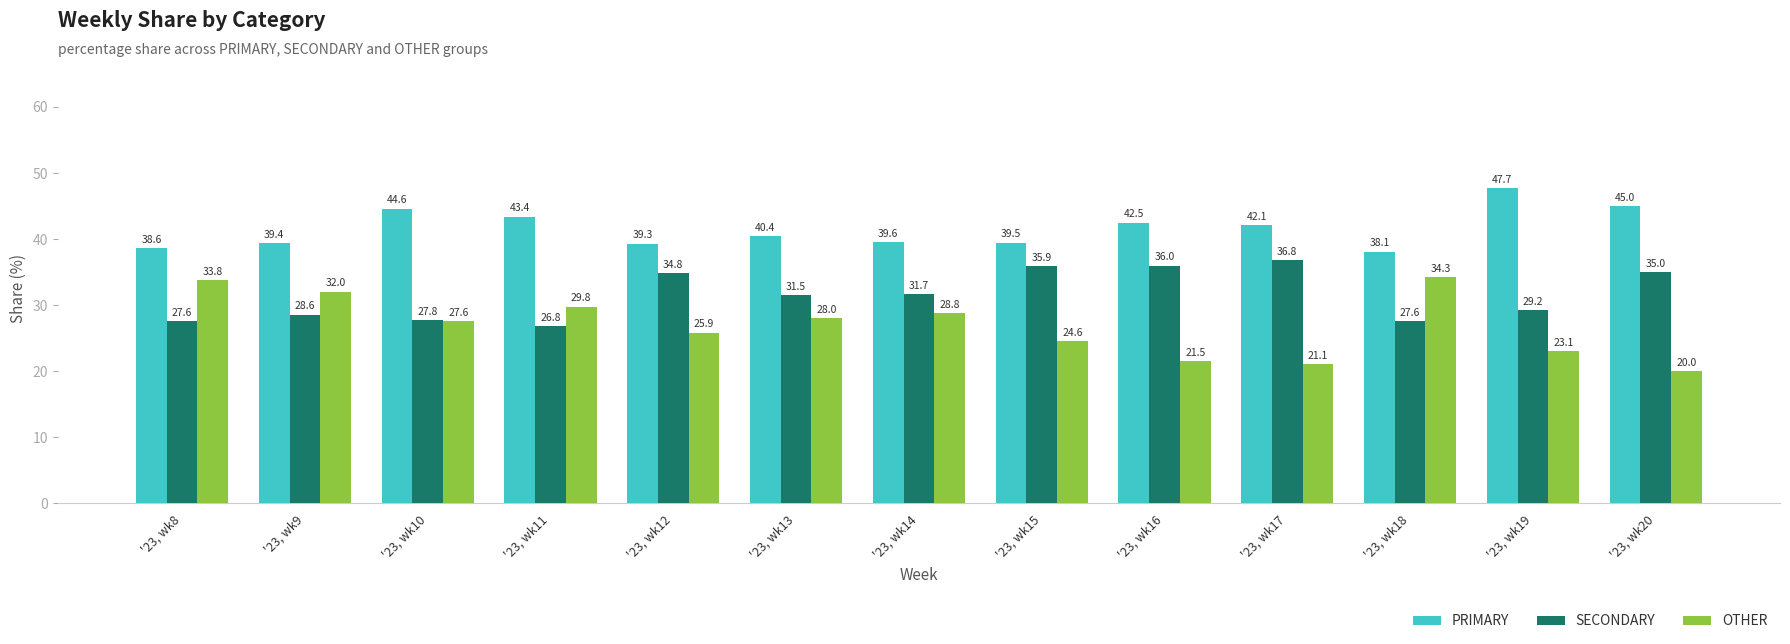

At which label does PRIMARY reach its minimum?

'23, wk18